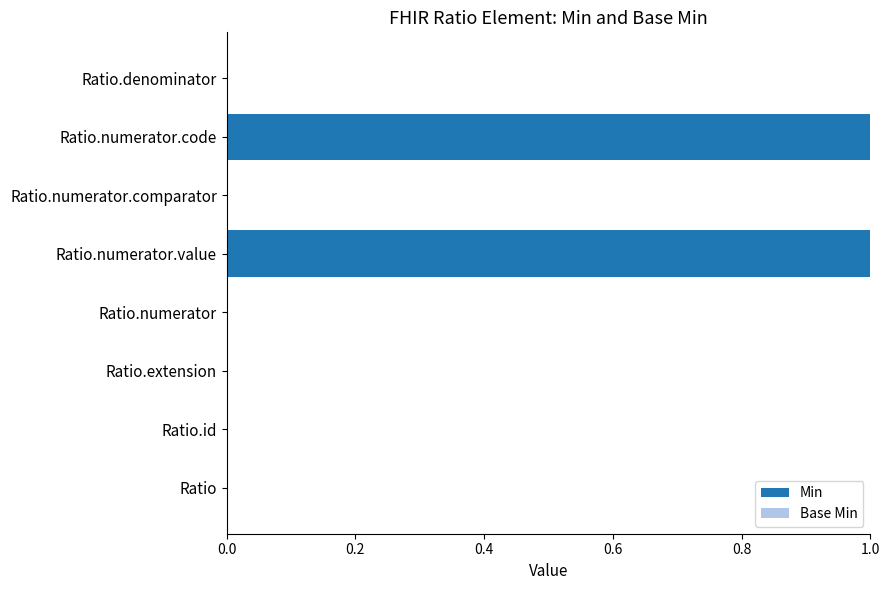

True or false: the data shows 1 at Ratio.id.

False